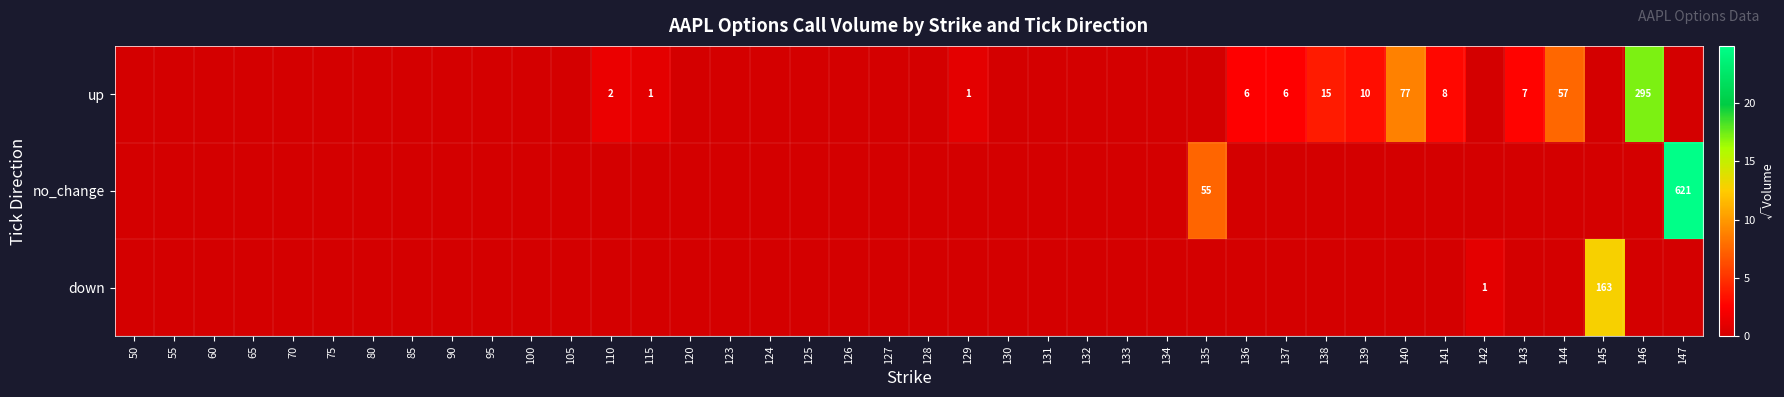

At how many categories does at least one series exceed 11?

3